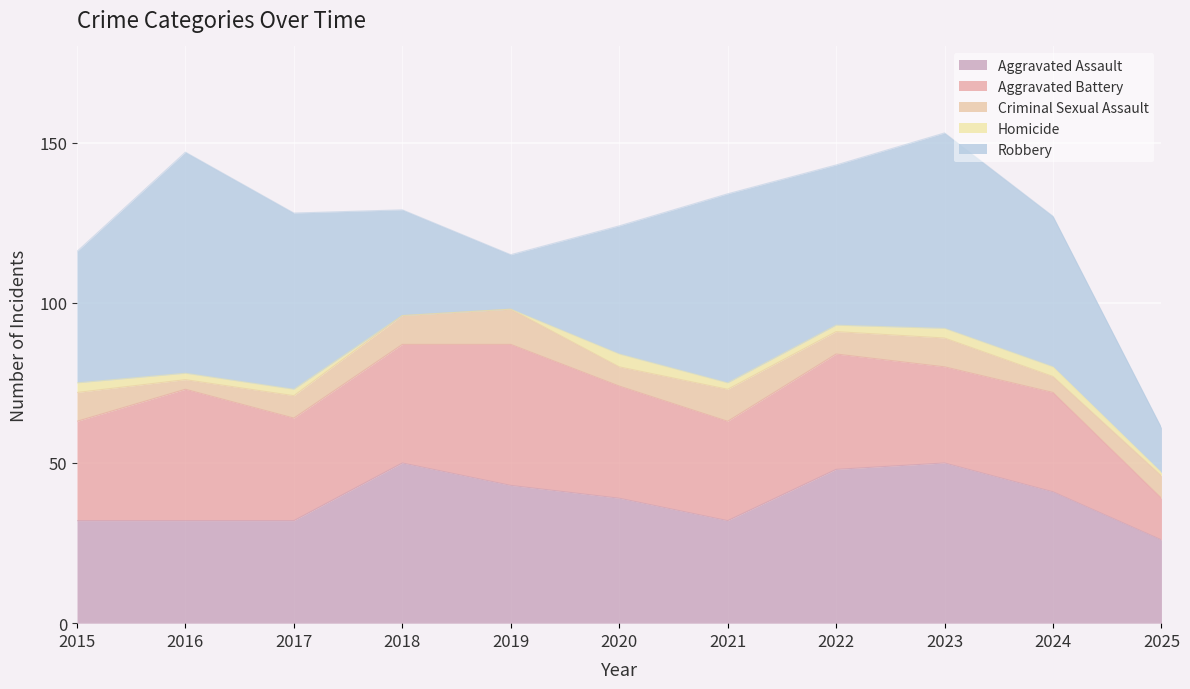

Does the chart display data point markers on the line(s)?

No